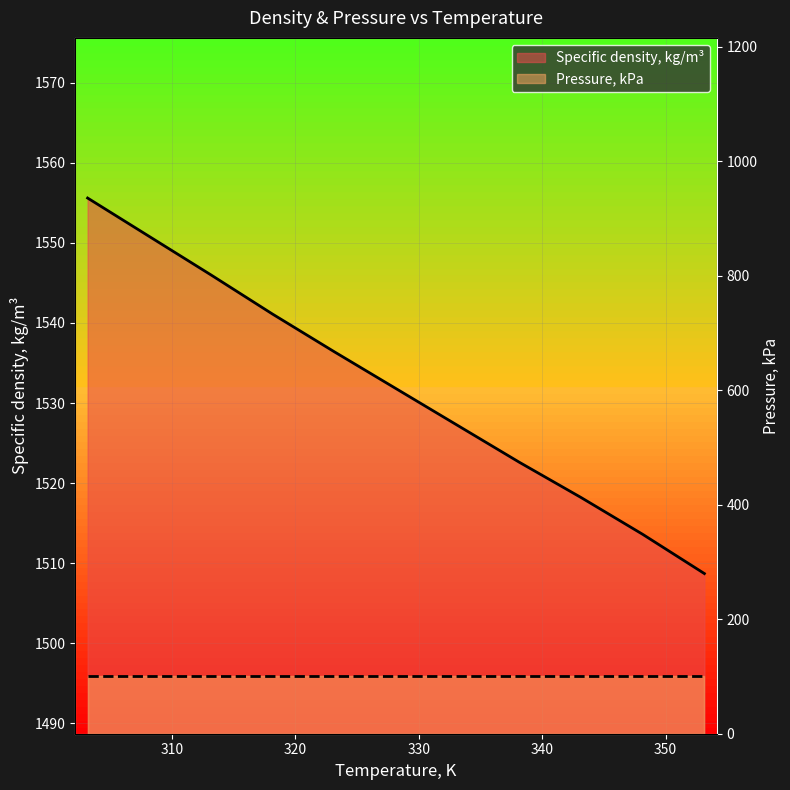

Rank the series by their average value, from highest to lowest.

Specific density, kg/m³, Pressure, kPa